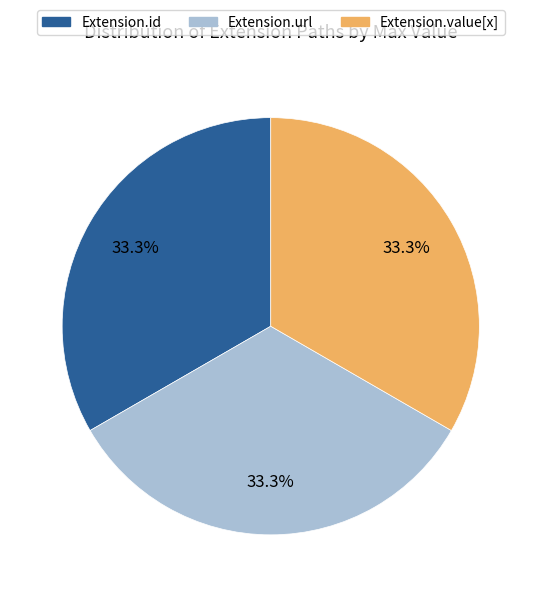

Is there a majority slice in this chart?

No